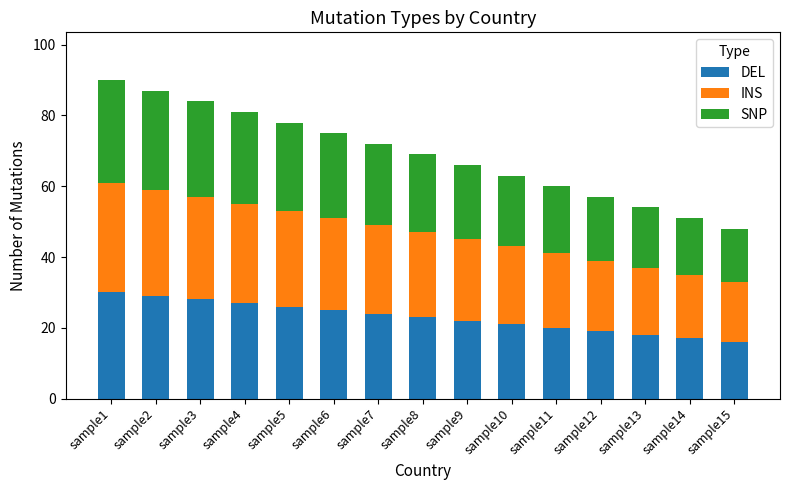

What is the sum of all DEL values?

345